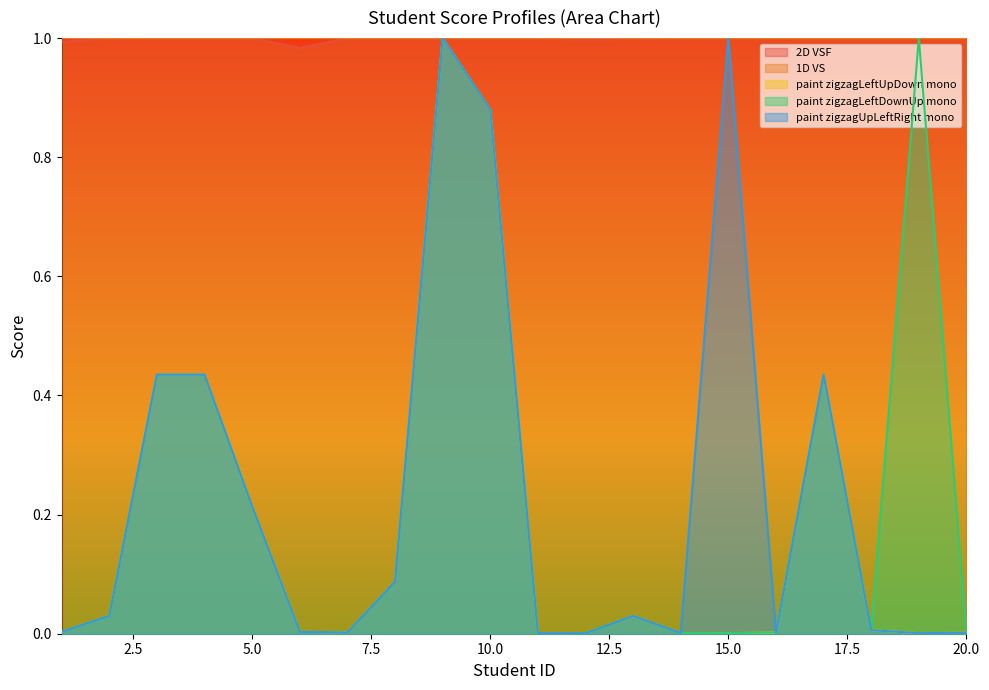

What is the spread (max minus min) of values at 5?

0.8